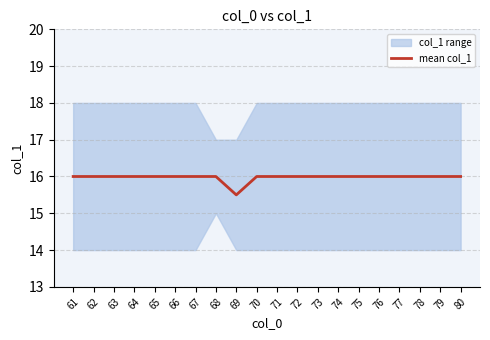

List the labels in order of value, largest first.

61, 62, 63, 64, 65, 66, 67, 68, 70, 71, 72, 73, 74, 75, 76, 77, 78, 79, 80, 69